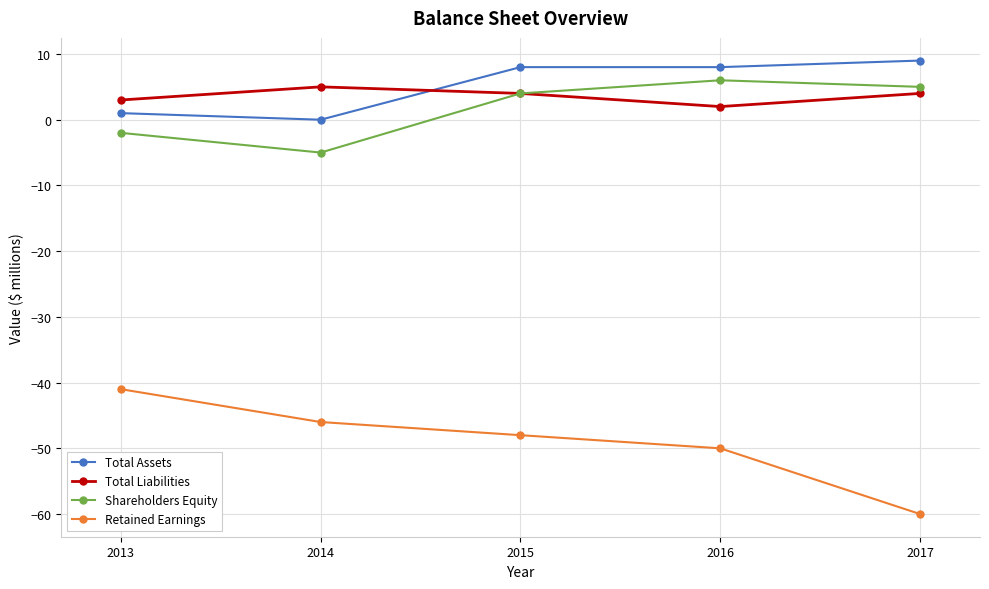

What is the sum of all Retained Earnings values?

-245